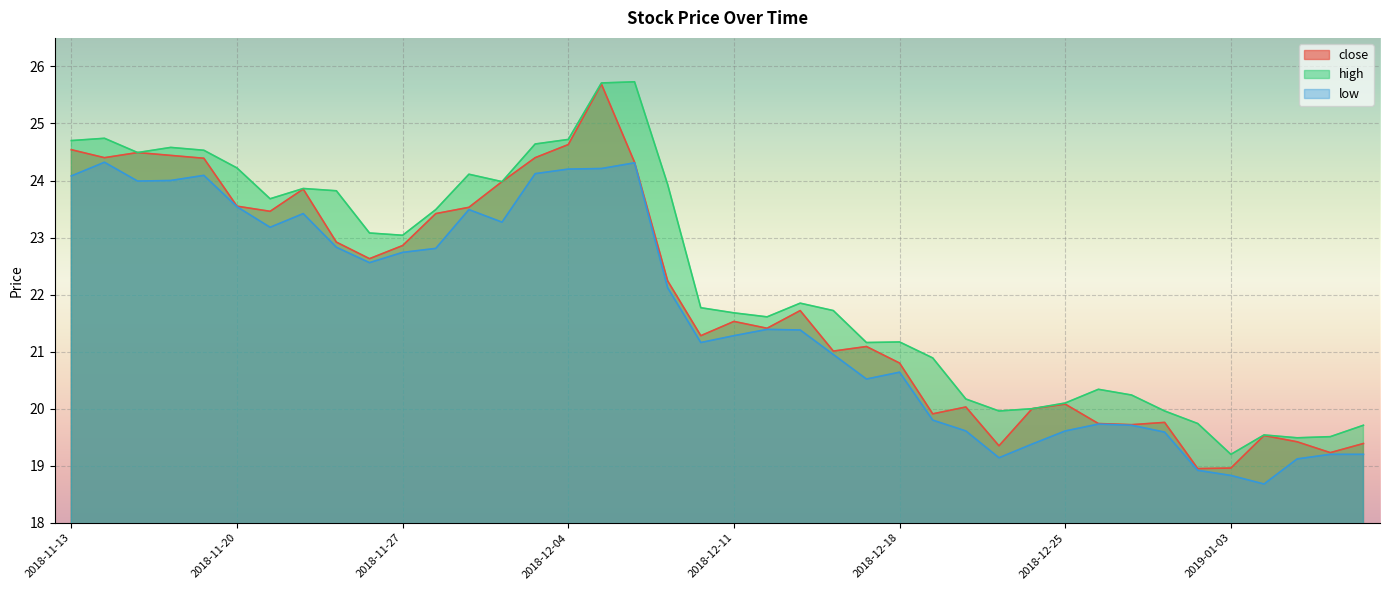

At which label does low first exceed 21?

2018-11-13